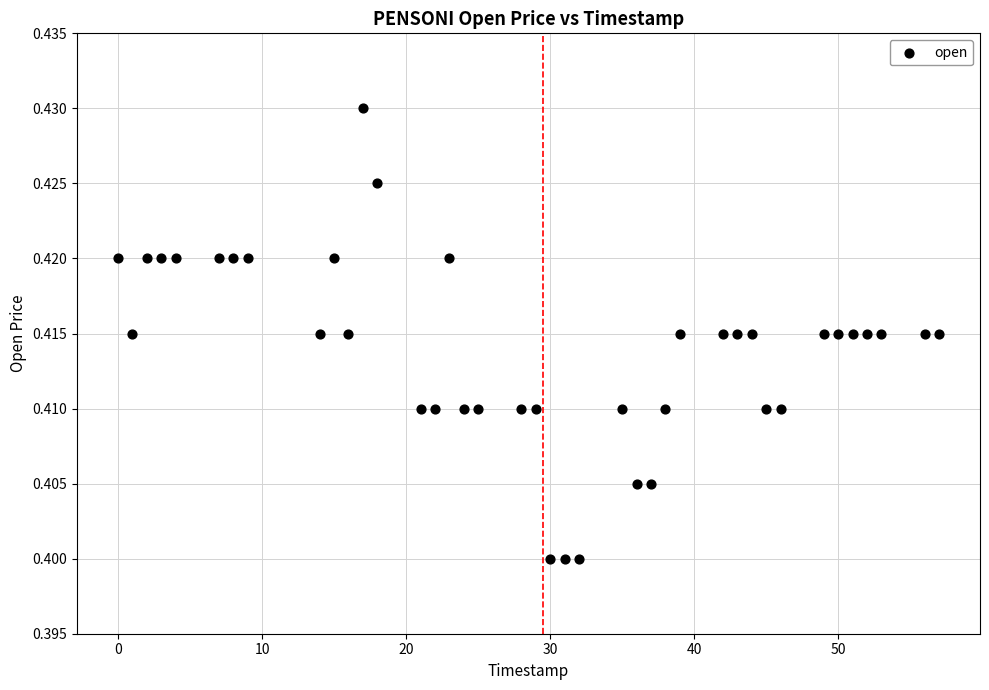

What is the range of X values (max minus min)?

57.0